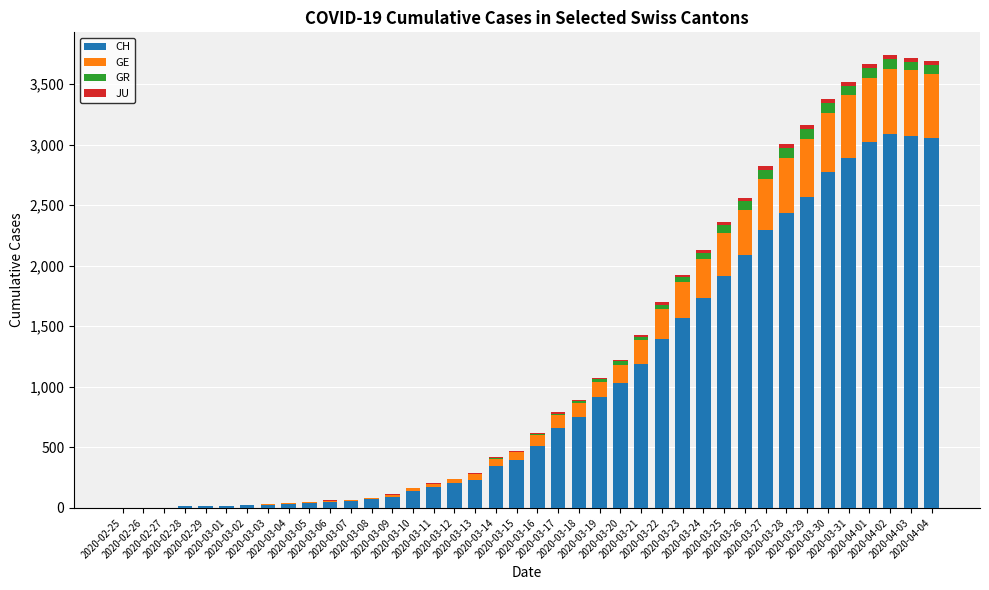

What is the total value across all series at 2020-03-26?

2558